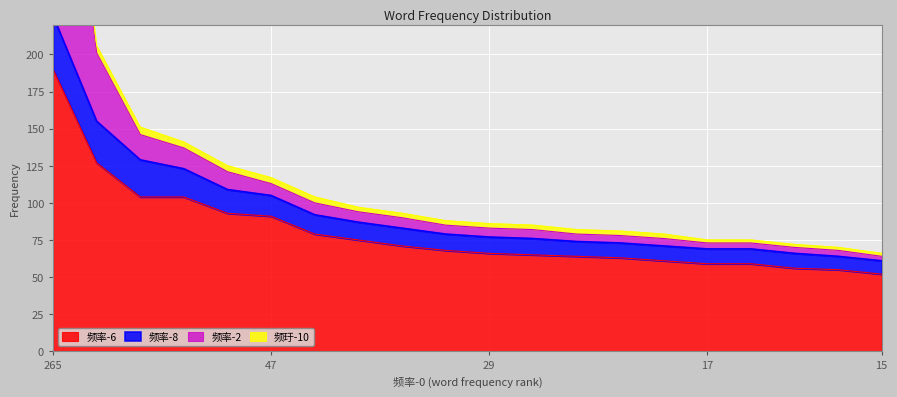

What is the value of the 频率-6 point at the 11th from the left?

66